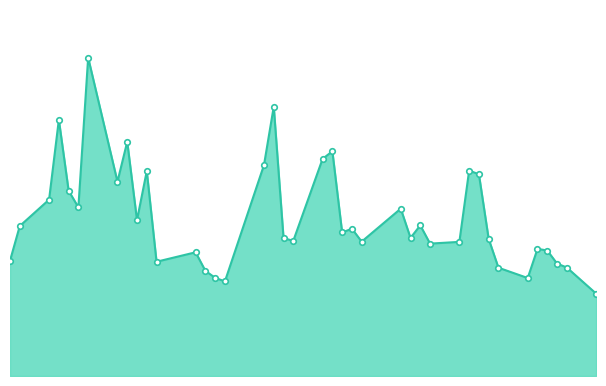

Does the chart have visible grid lines?

No